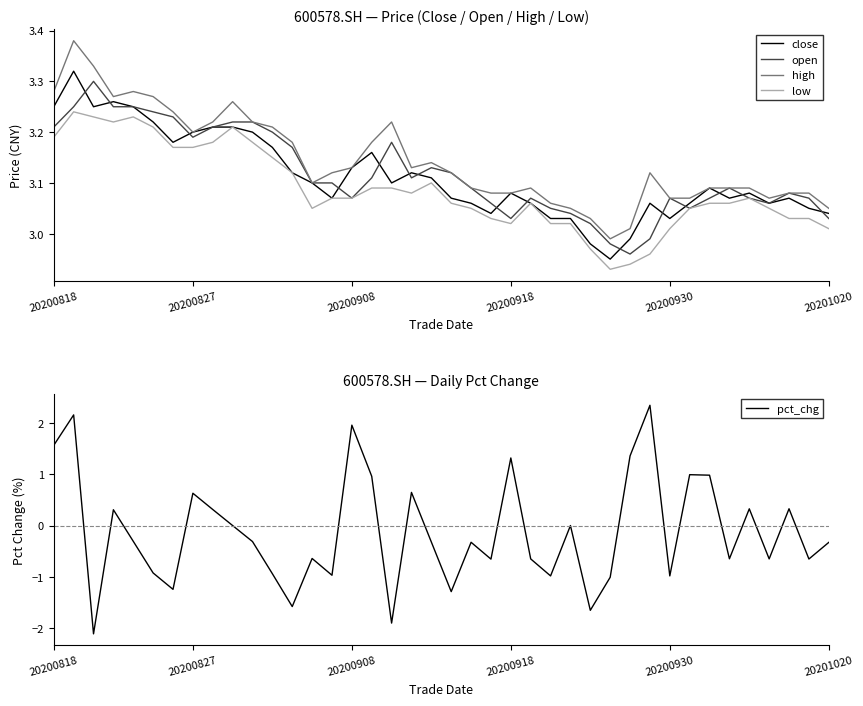

What is the highest value of the close series?

3.3